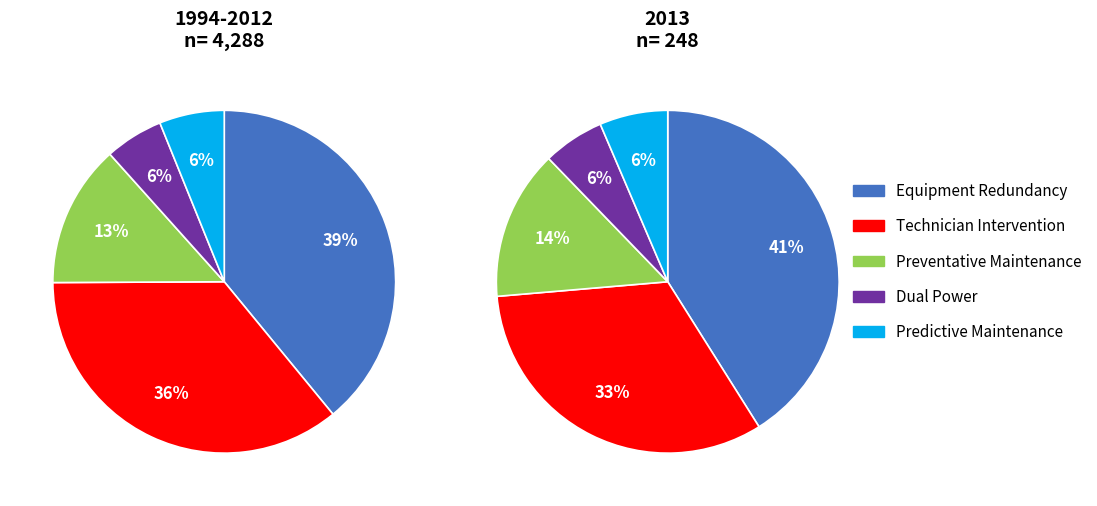

Which series changed the most between 0 and 1?

Technician Intervention